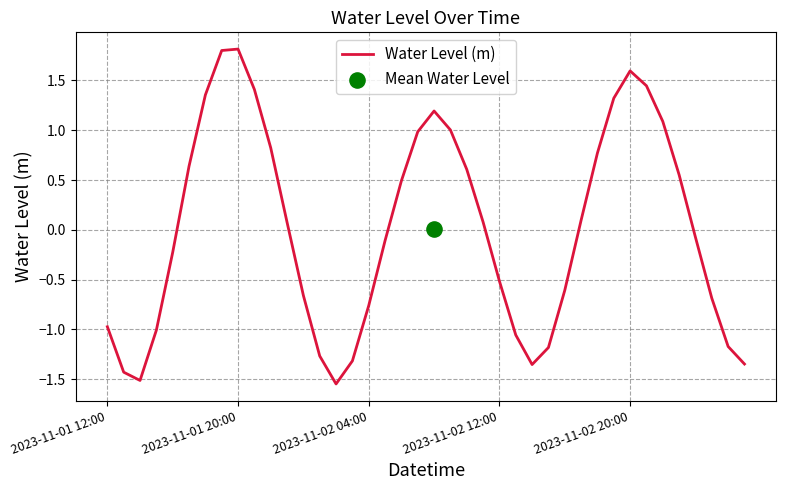

What is the highest value of the Water Level (m) series?

1.8